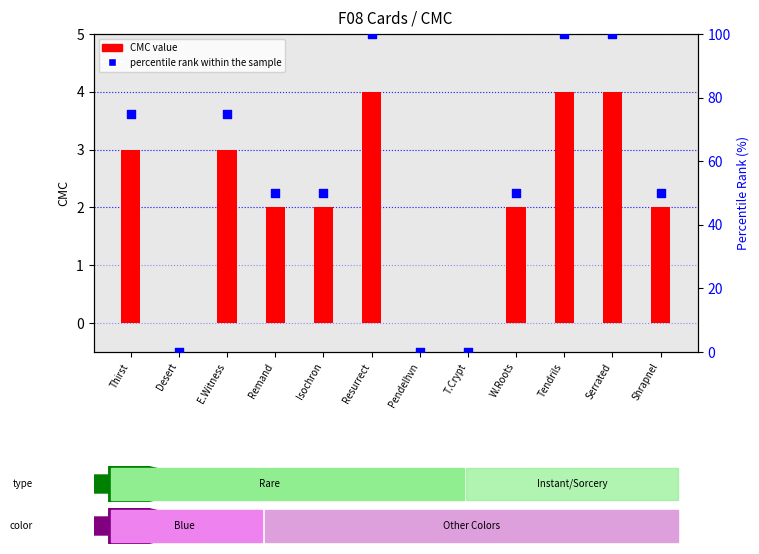

Which series has the largest total across all categories?

percentile rank within the sample